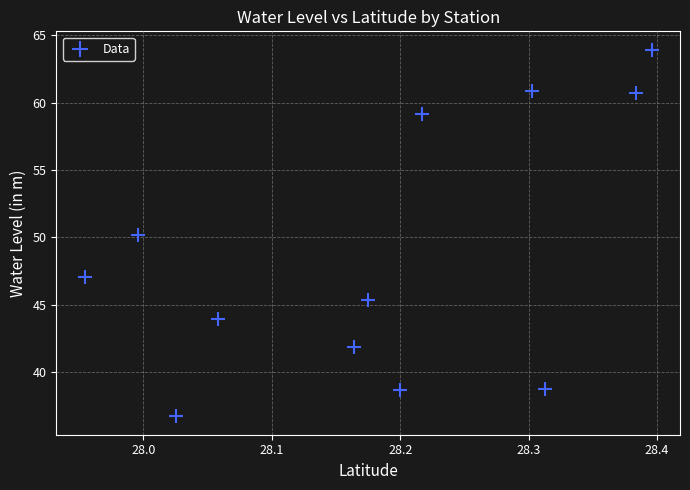

What is the average X value?

28.2